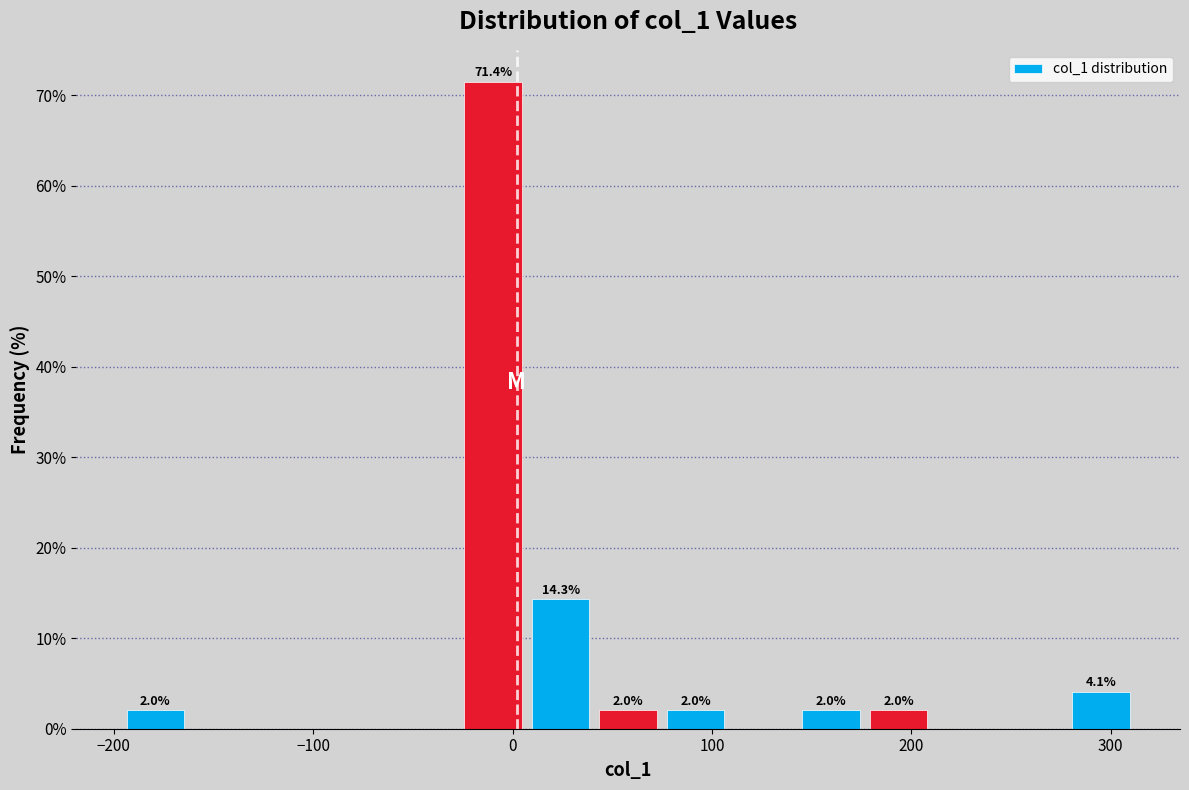

Read against the x-axis, roughly where is the centre of the tallest bar?

-10